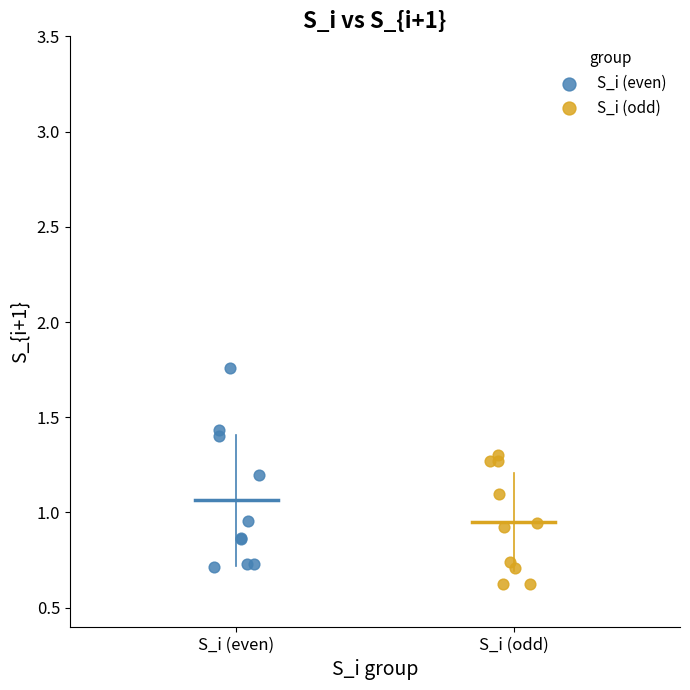

Which series has the largest Y range (max minus min)?

S_i (even)